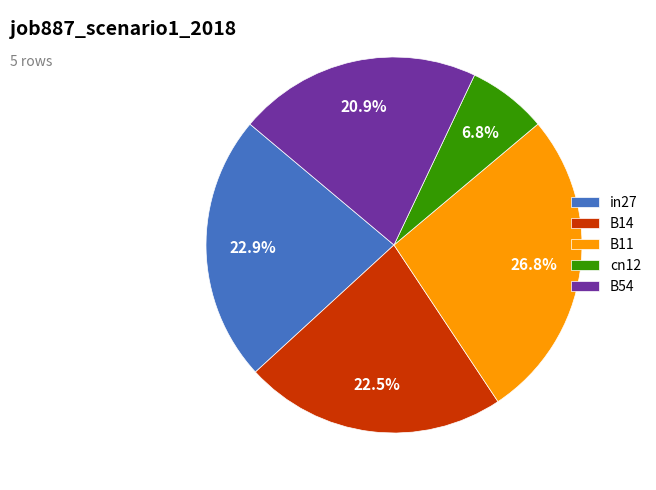

How many segments does this pie chart have?

5